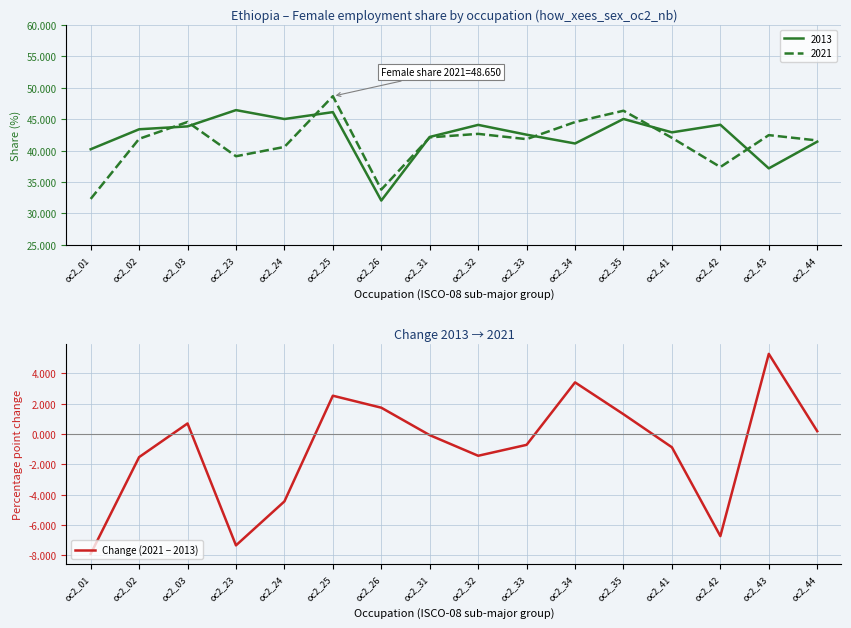

How many data points are less than 0?

9